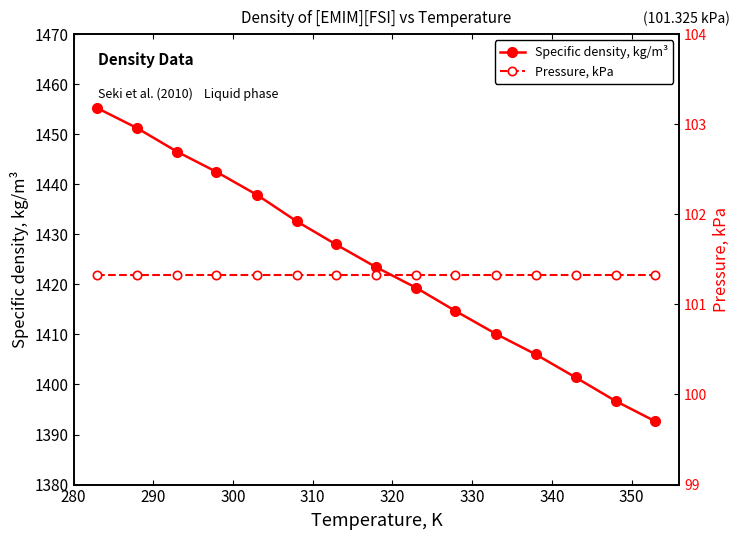

True or false: Specific density, kg/m³ has more than 1 points higher than both neighbors.

False